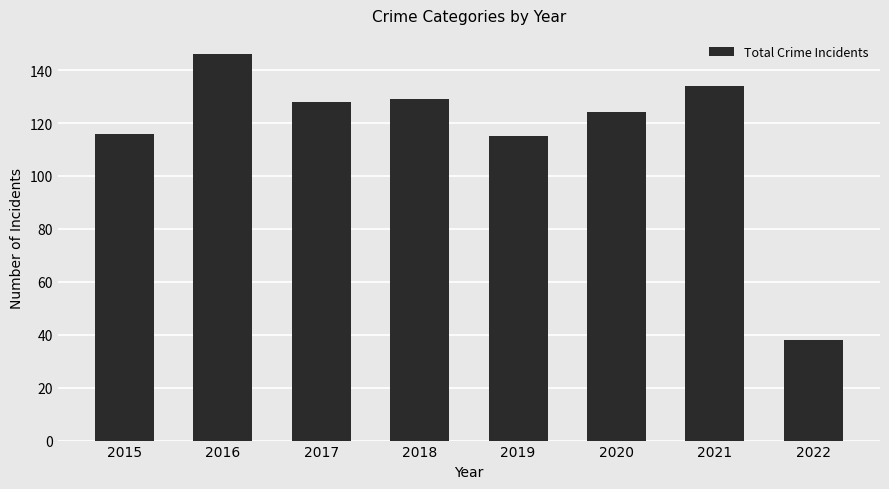

What is the maximum value shown in the chart?

146